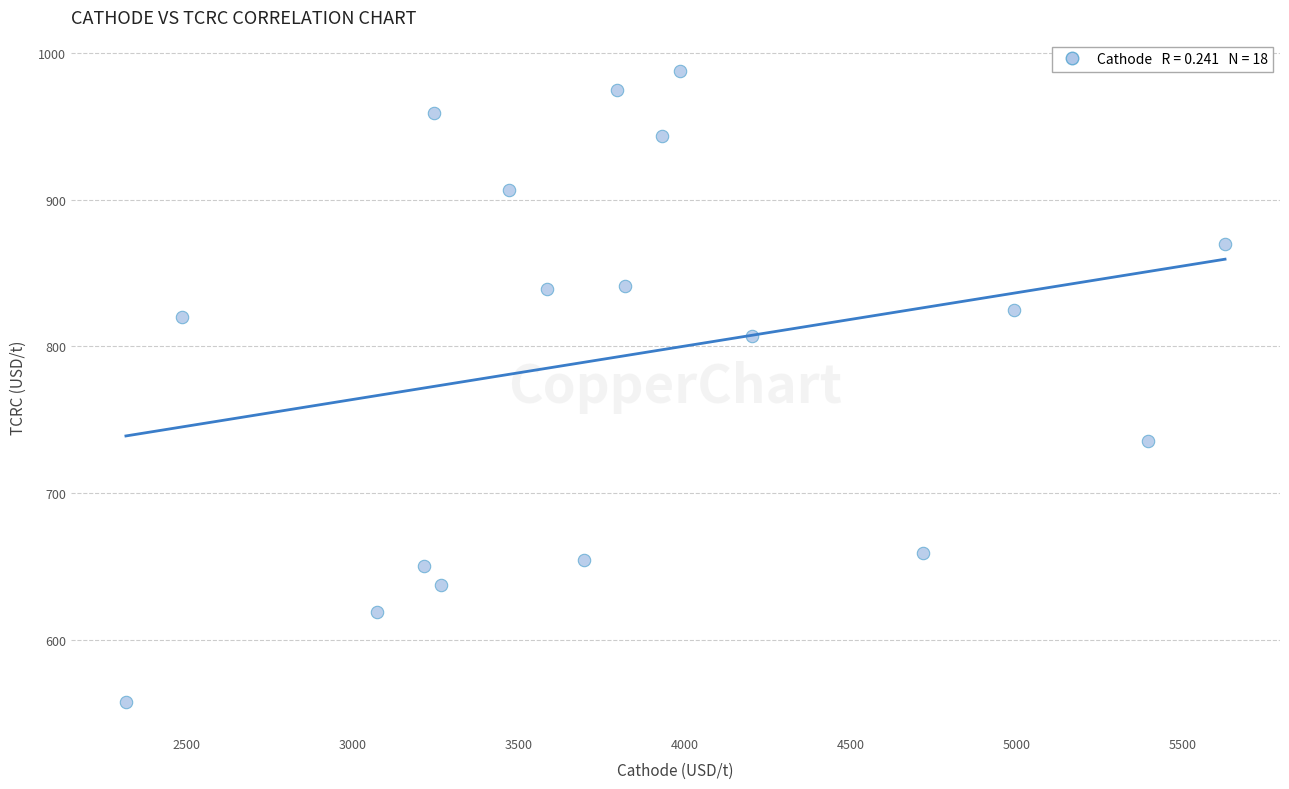

What is the range of X values (max minus min)?

3309.9